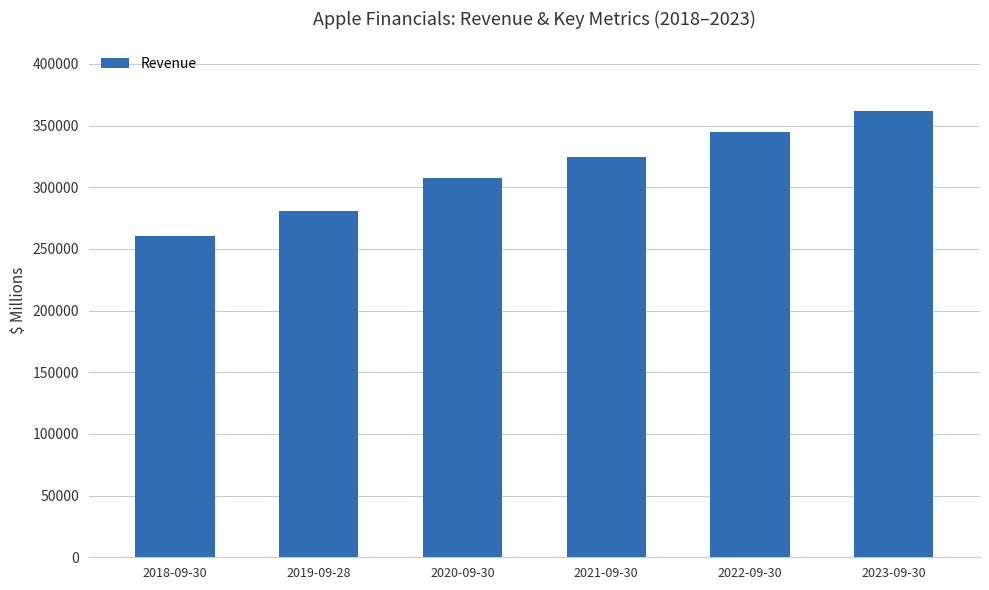

How many series are shown in this chart?

1